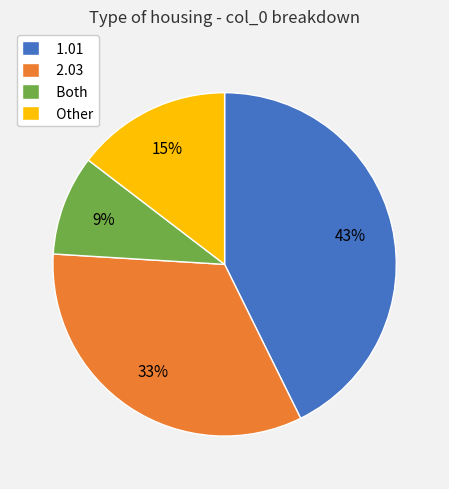

To the nearest percent, what is the average slice percentage?

25%